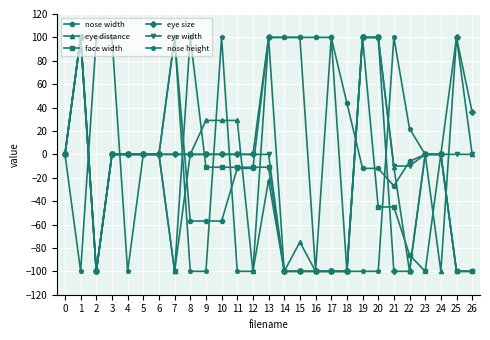

What is the minimum value for nose width?

-100